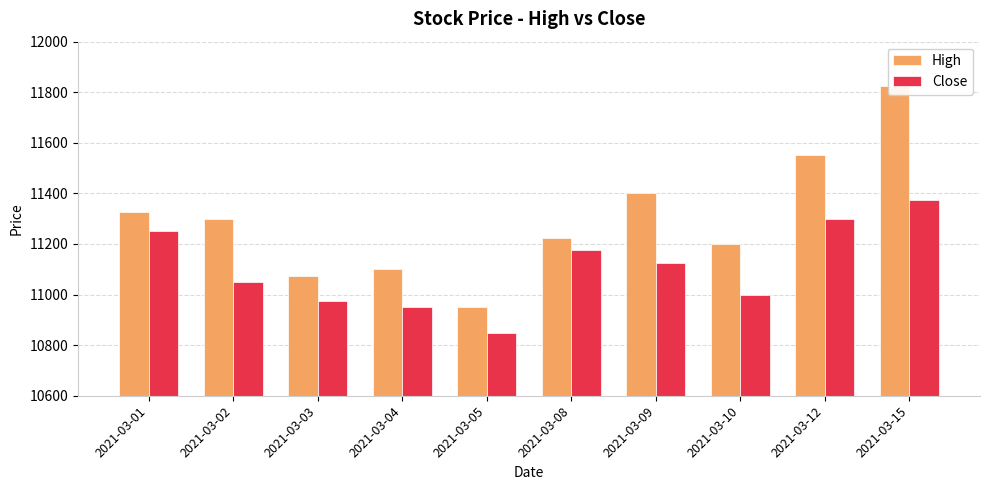

Reading left to right, extract all data points from this chart.

High: 11325	11300	11075	11100	10950	11225	11400	11200	11550	11825
Close: 11250	11050	10975	10950	10850	11175	11125	11000	11300	11375